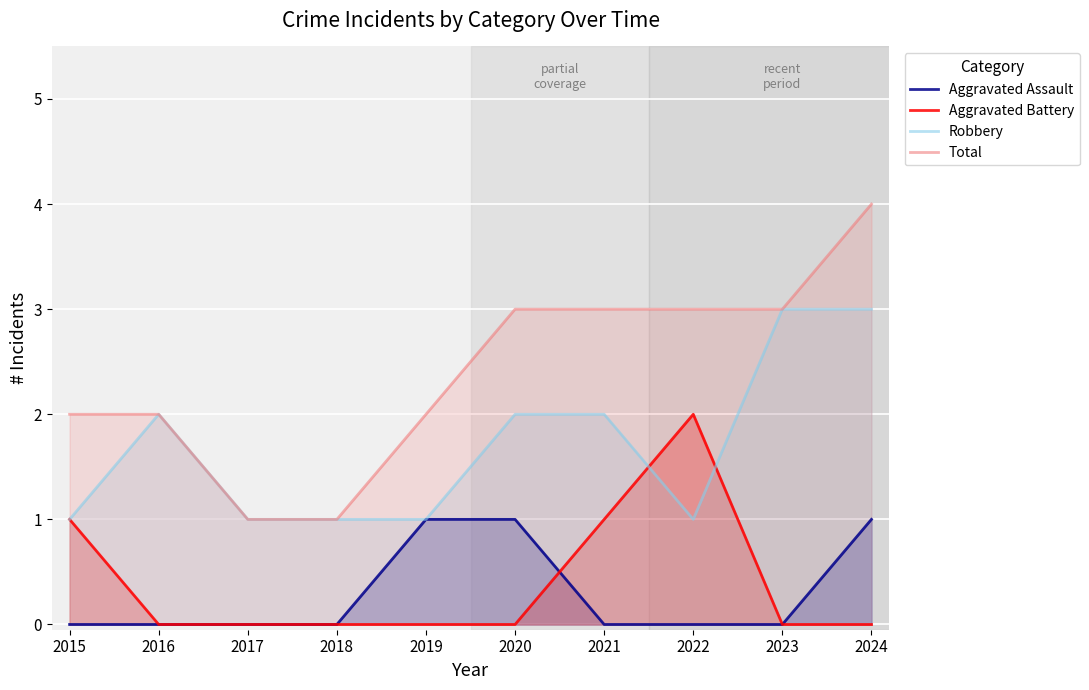

What is the highest value of the Aggravated Assault series?

1